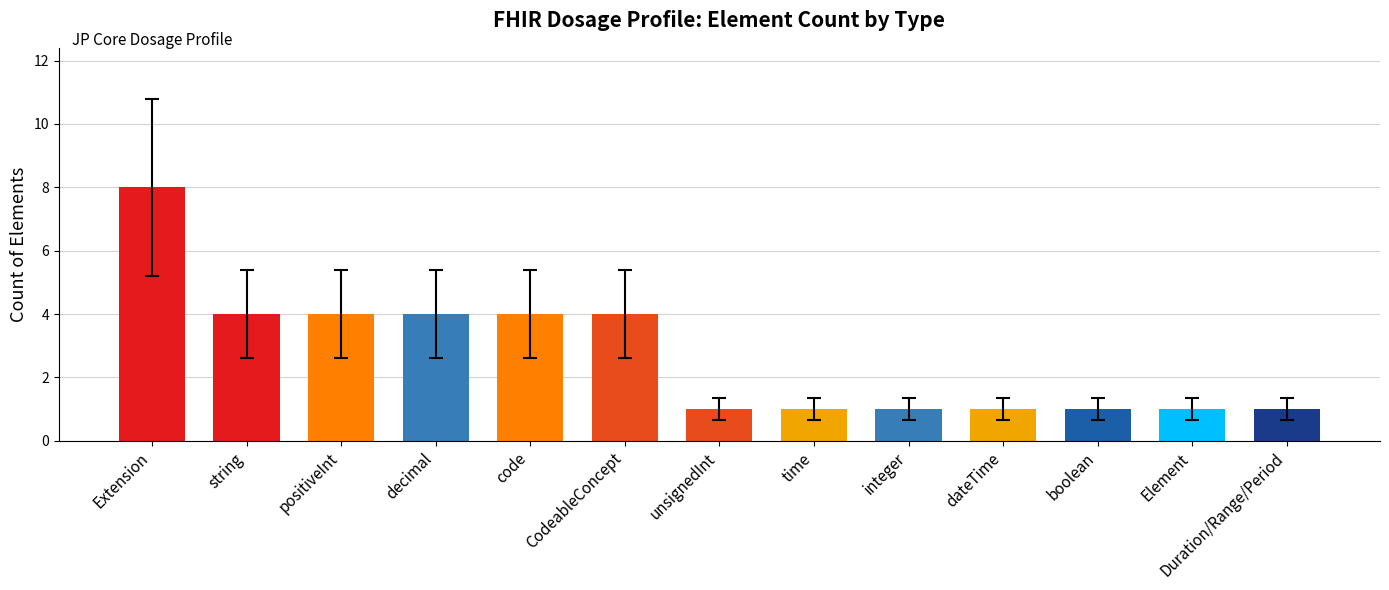

What is the sum of all values?

35